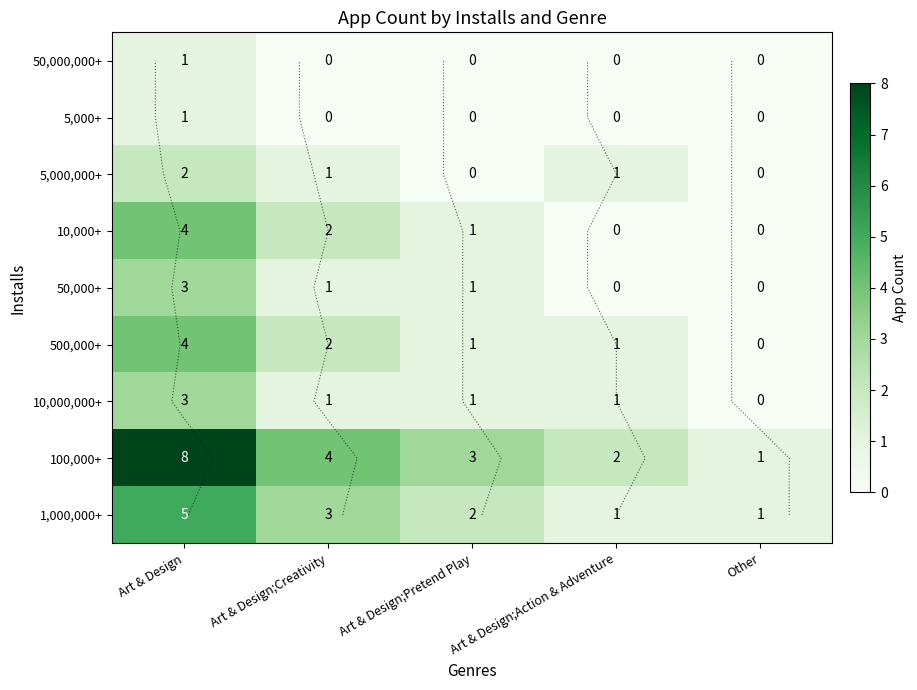

What is the difference between the maximum and minimum values in the 50,000+ series?

3